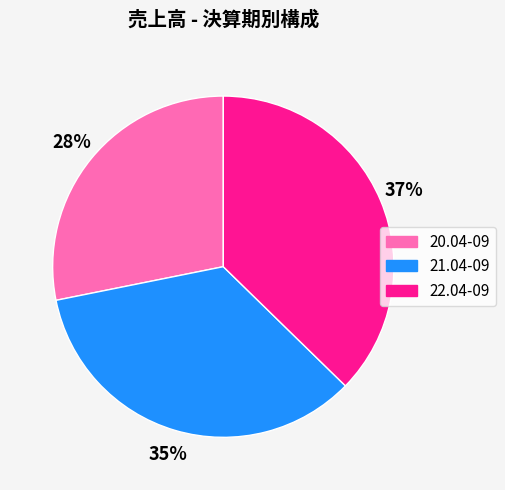

Is the sum of 22.04-09 and 20.04-09 greater than half?

Yes